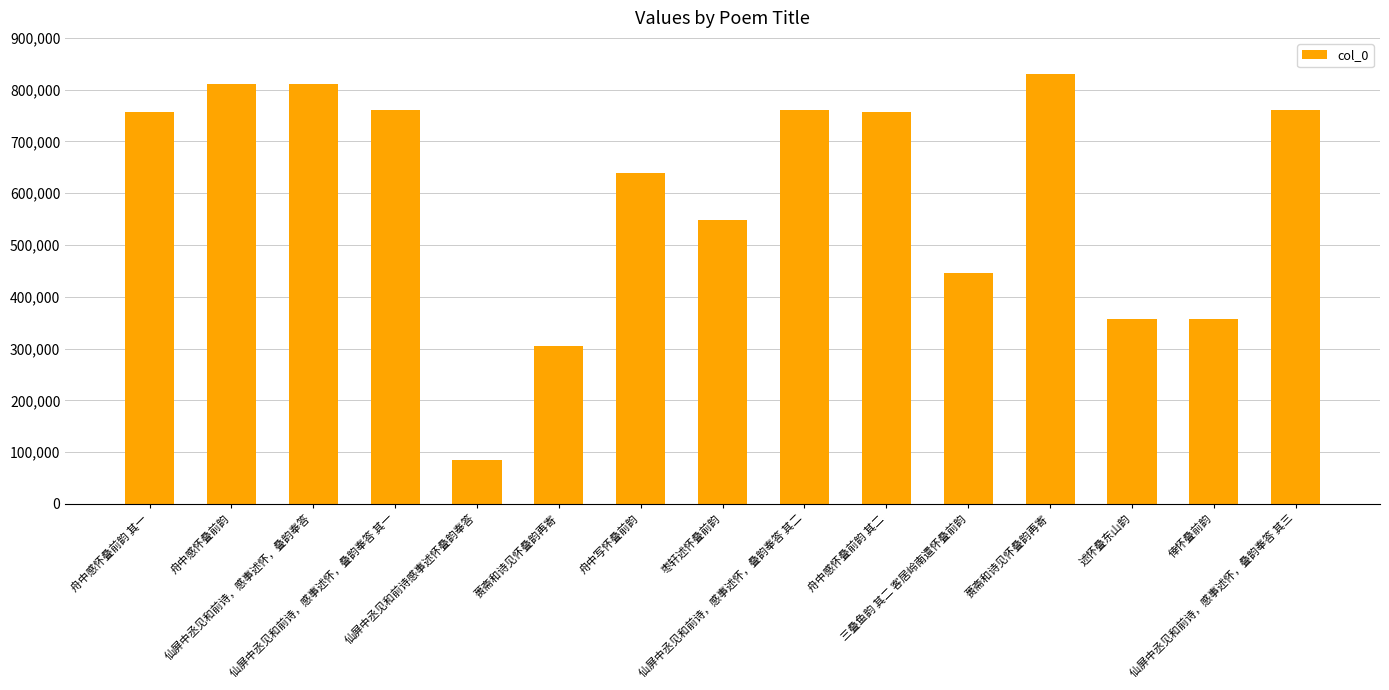

How many data points are less than 756789?

7